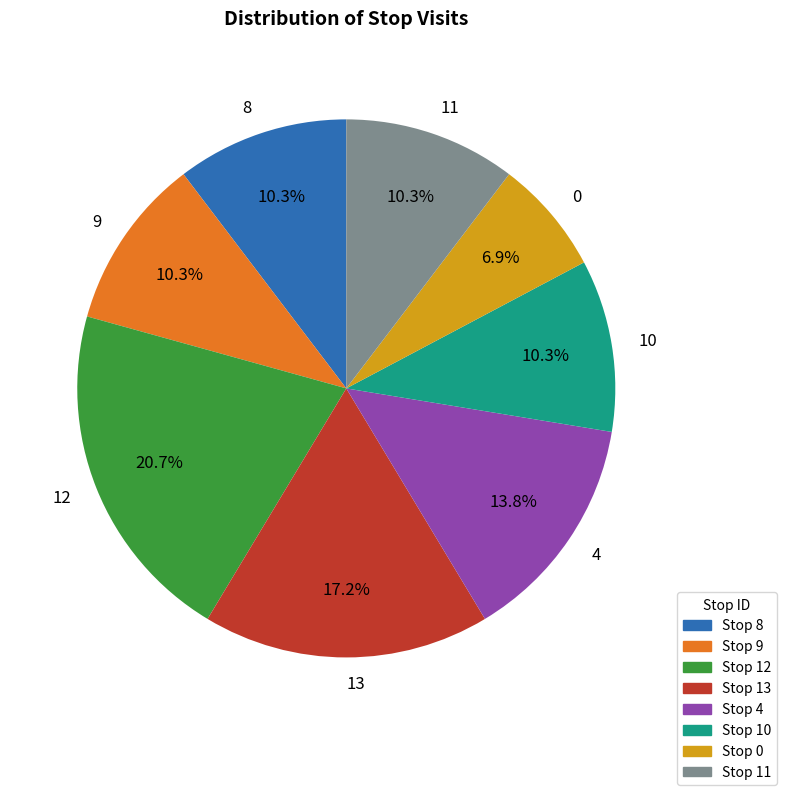

What percentage is NOT represented by 13?

82.8%